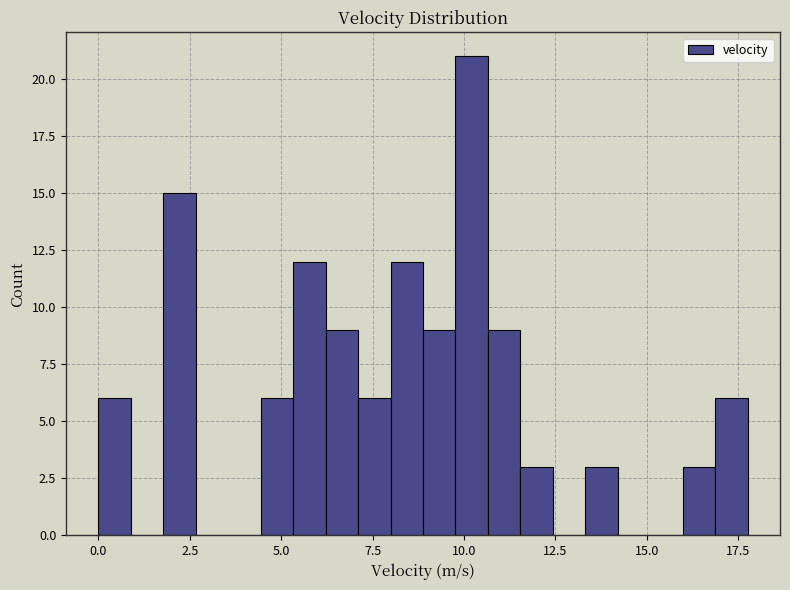

Around what value on the x-axis is the tallest bar? Give the approximate position of its centre, as read against the axis.

10.0